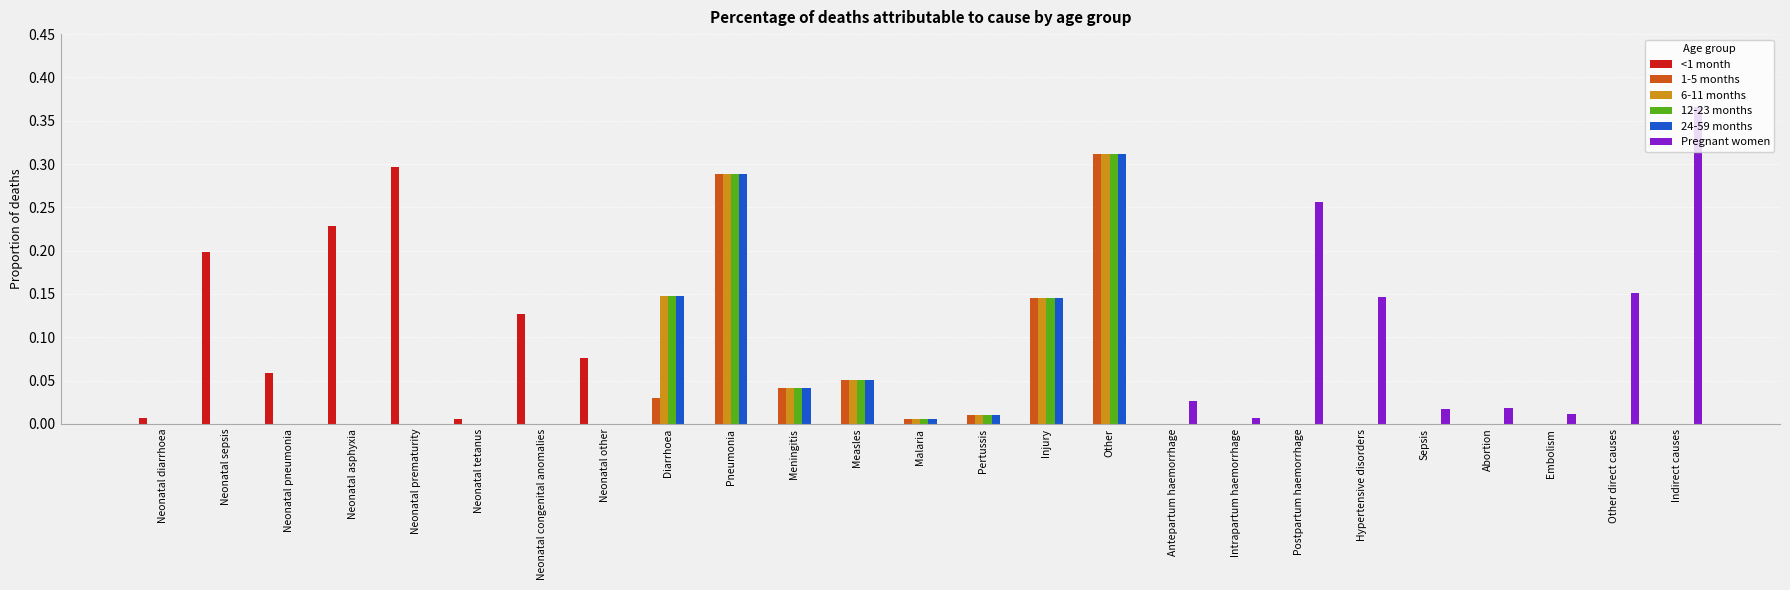

What is the sum of all 1-5 months values?

0.9